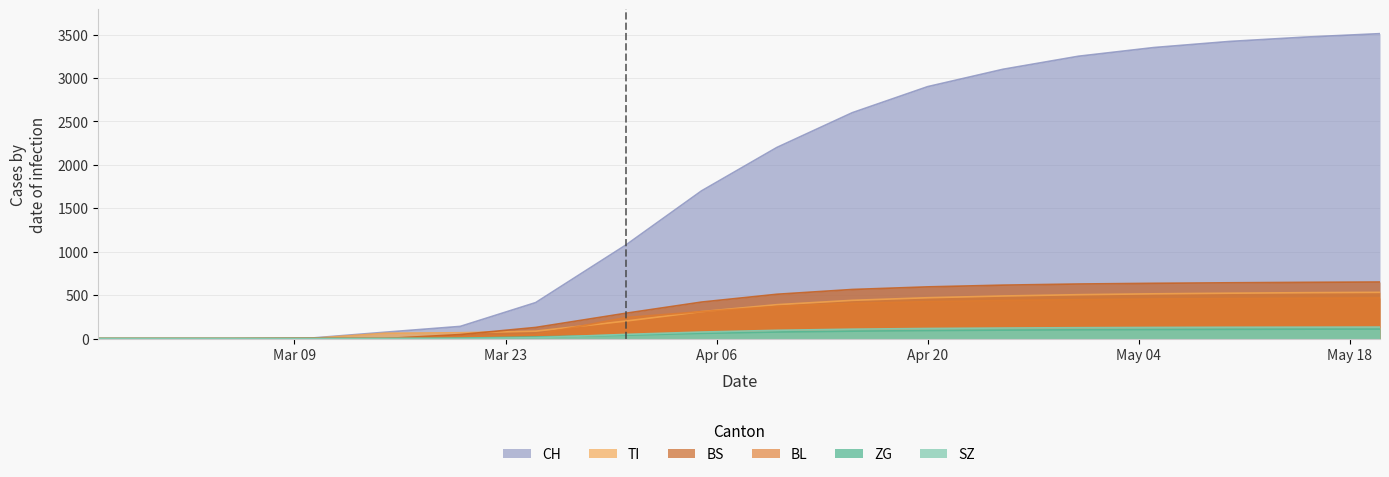

True or false: TI has a value of 29 at 2020-03-25.

False